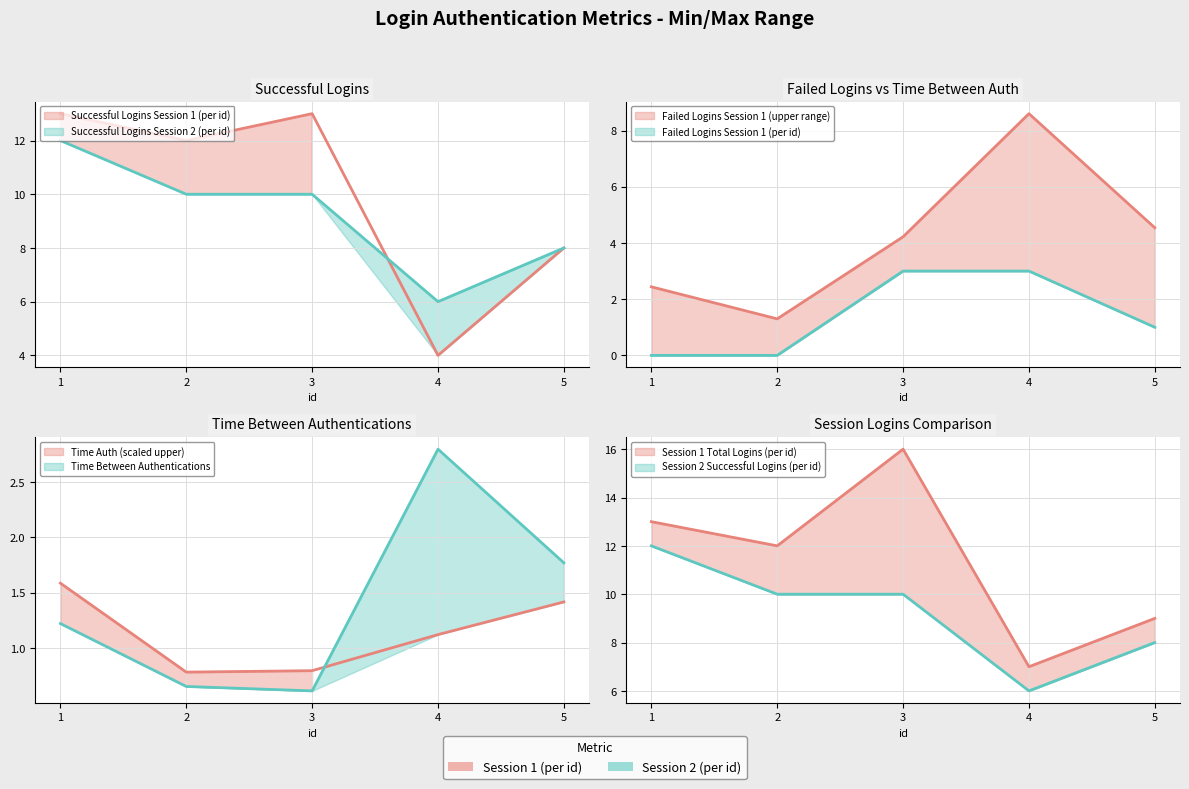

How many interior local valleys does the number_successful_logins1 series have?

2